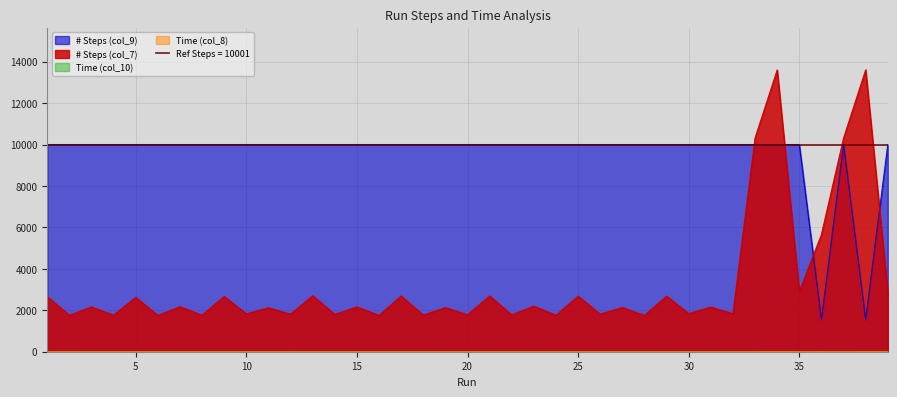

Is the value of # Steps (col_9) at 21 greater than the value of Time (col_10) at 33?

Yes